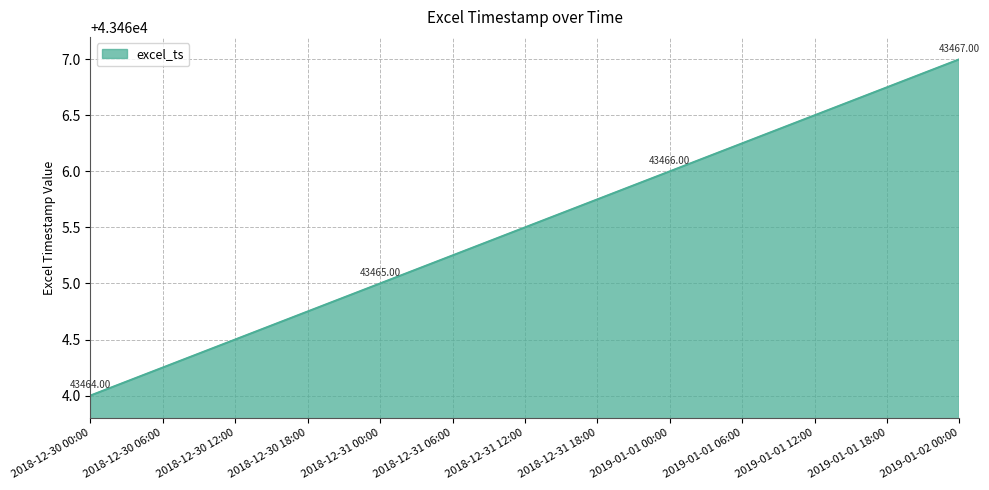

What is the maximum value shown in the chart?

43467.0